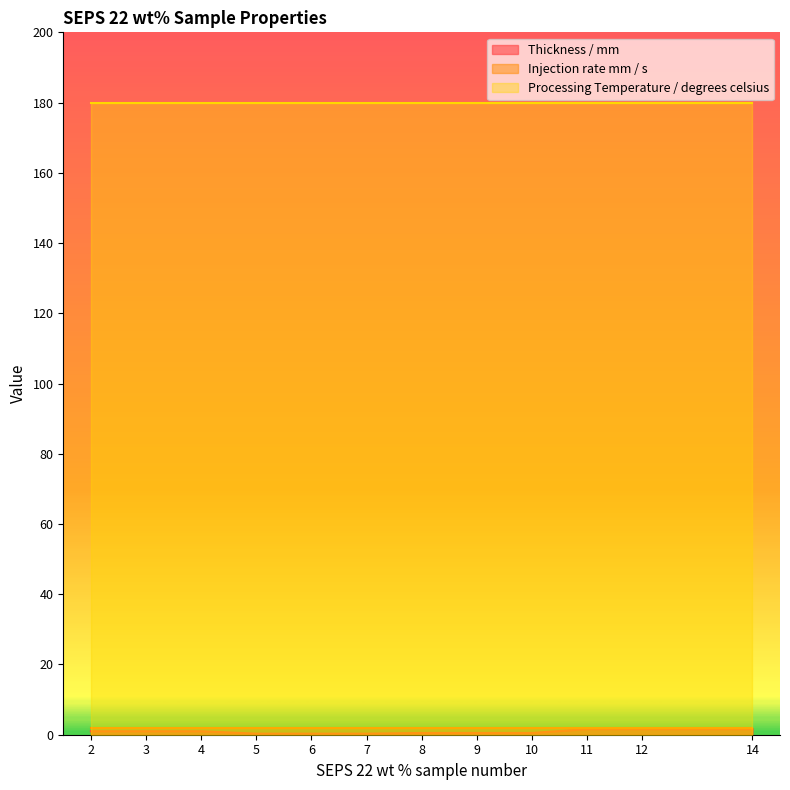

Which series has the largest range (max minus min)?

Thickness / mm